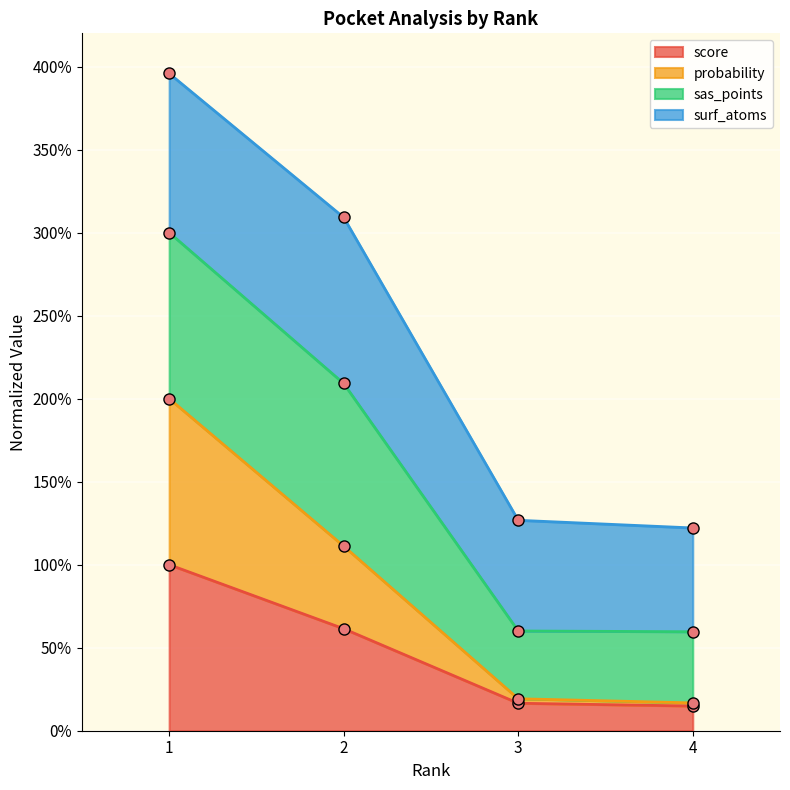

True or false: score has more than 1 points higher than both neighbors.

False